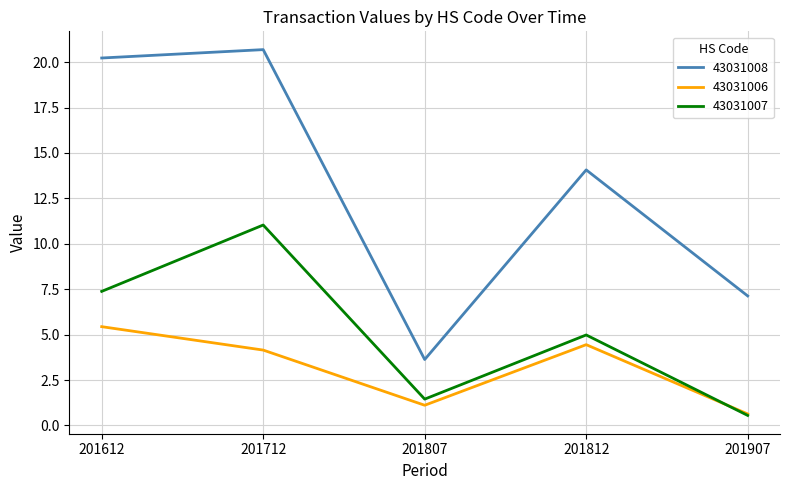

What is the spread (max minus min) of values at 201612?

14.8